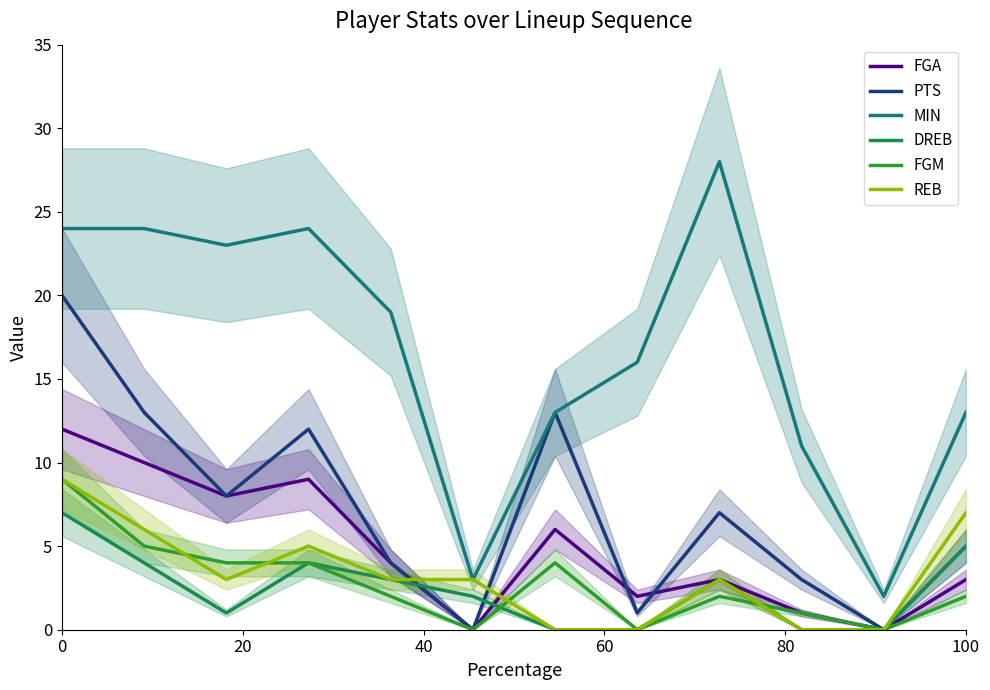

The value of REB at 100 is 7. True or false?

True